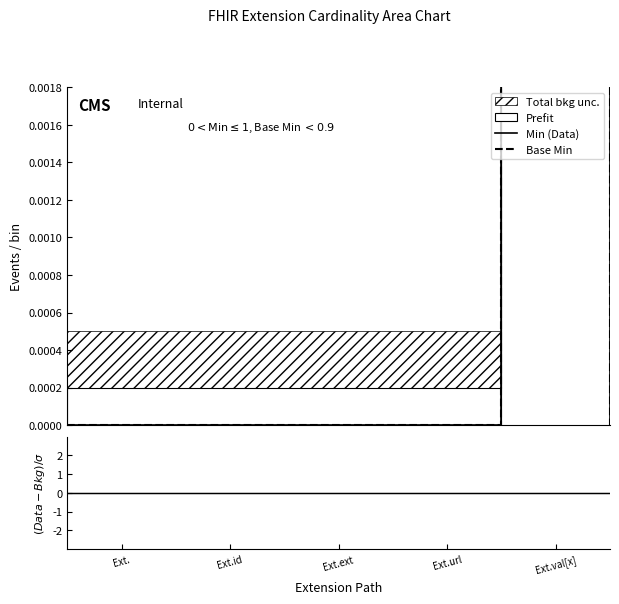

At which category is the sum across all series the highest?

Ext.val[x]